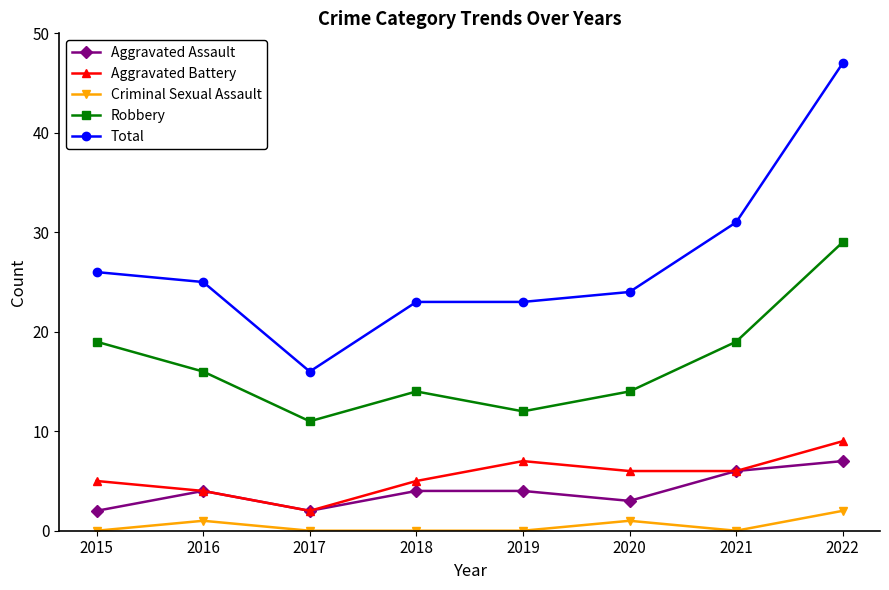

Rank the series by their maximum value, from highest to lowest.

Total, Robbery, Aggravated Battery, Aggravated Assault, Criminal Sexual Assault